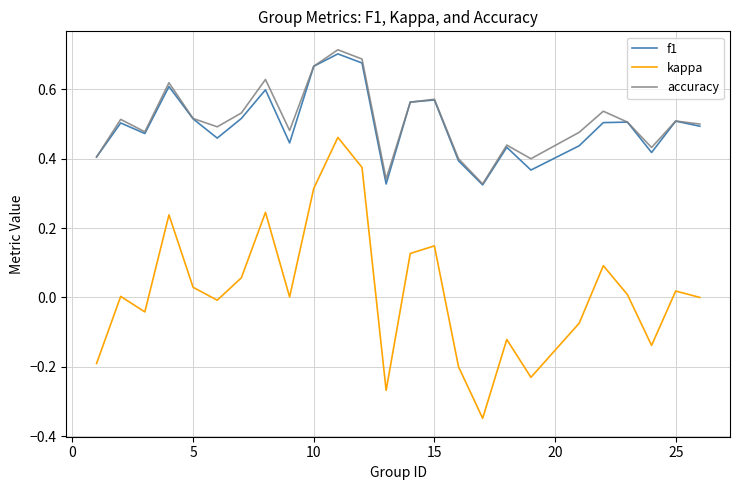

True or false: kappa and f1 intersect in this chart.

False